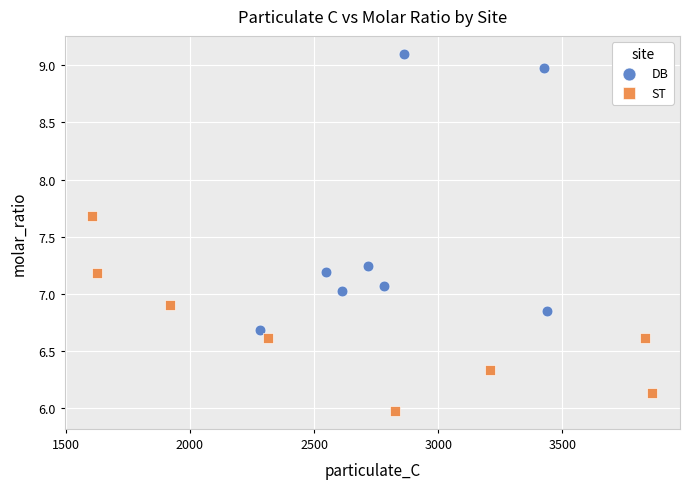

Which series reaches the minimum Y coordinate?

ST